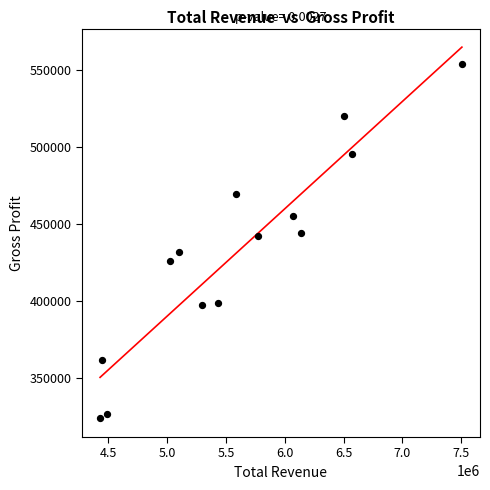

What is the range of Y values (max minus min)?

230100